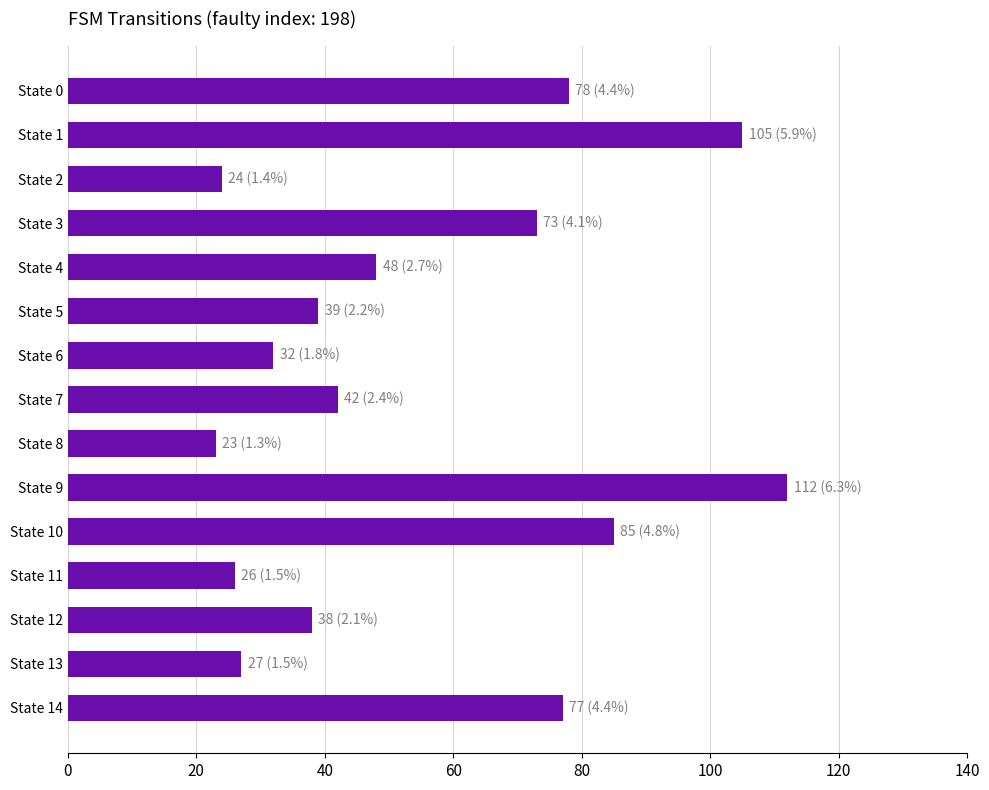

What is the greatest value displayed?

112